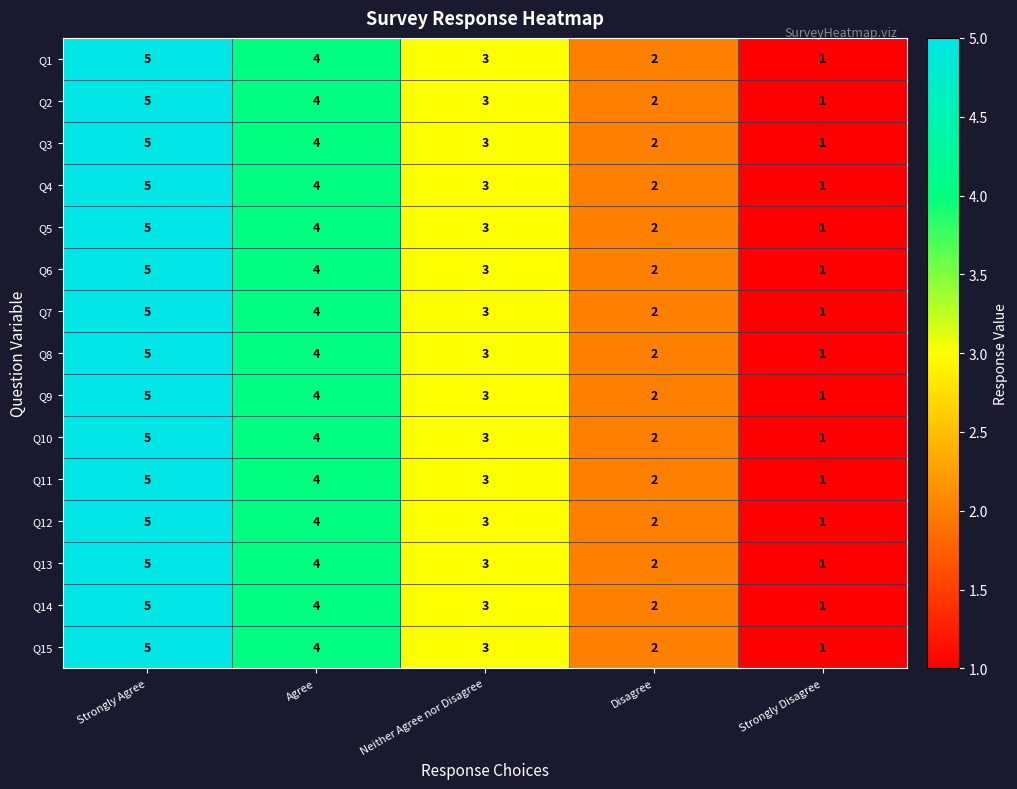

Rank the categories by Q11 value from highest to lowest.

Strongly Agree, Agree, Neither Agree nor Disagree, Disagree, Strongly Disagree